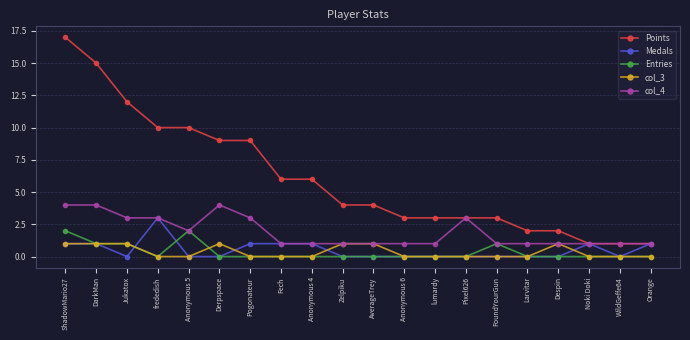

Reading left to right, list all the values displayed in this chart.

Points: ShadowMario27=17	DarkMan=15	Jukatox=12	frededish=10	Anonymous 5=10	Derpspace=9	Pogonateur=9	Fech=6	Anonymous 4=6	Zelpiku=4	AverageTrey=4	Anonymous 6=3	lumardy=3	Pixel626=3	FoundYourGun=3	Larvitar=2	Despin=2	Noki Doki=1	WildGeffe64=1	Orange=1
Medals: ShadowMario27=1	DarkMan=1	Jukatox=0	frededish=3	Anonymous 5=0	Derpspace=0	Pogonateur=1	Fech=1	Anonymous 4=1	Zelpiku=0	AverageTrey=0	Anonymous 6=0	lumardy=0	Pixel626=0	FoundYourGun=0	Larvitar=0	Despin=0	Noki Doki=1	WildGeffe64=0	Orange=1
Entries: ShadowMario27=2	DarkMan=1	Jukatox=1	frededish=0	Anonymous 5=2	Derpspace=0	Pogonateur=0	Fech=0	Anonymous 4=0	Zelpiku=0	AverageTrey=0	Anonymous 6=0	lumardy=0	Pixel626=0	FoundYourGun=1	Larvitar=0	Despin=0	Noki Doki=0	WildGeffe64=0	Orange=0
col_3: ShadowMario27=1	DarkMan=1	Jukatox=1	frededish=0	Anonymous 5=0	Derpspace=1	Pogonateur=0	Fech=0	Anonymous 4=0	Zelpiku=1	AverageTrey=1	Anonymous 6=0	lumardy=0	Pixel626=0	FoundYourGun=0	Larvitar=0	Despin=1	Noki Doki=0	WildGeffe64=0	Orange=0
col_4: ShadowMario27=4	DarkMan=4	Jukatox=3	frededish=3	Anonymous 5=2	Derpspace=4	Pogonateur=3	Fech=1	Anonymous 4=1	Zelpiku=1	AverageTrey=1	Anonymous 6=1	lumardy=1	Pixel626=3	FoundYourGun=1	Larvitar=1	Despin=1	Noki Doki=1	WildGeffe64=1	Orange=1